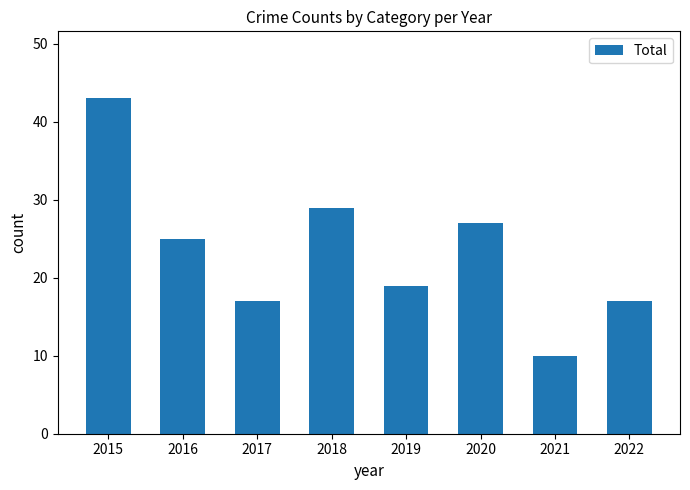

Approximately how many times larger is the value at 2016 compared to 2017?

1.5